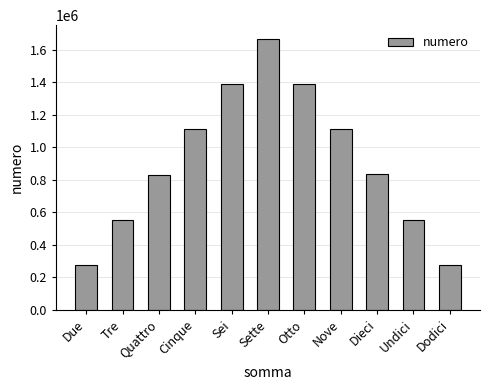

What is the sum of the values at Dieci and Sette?

2500394